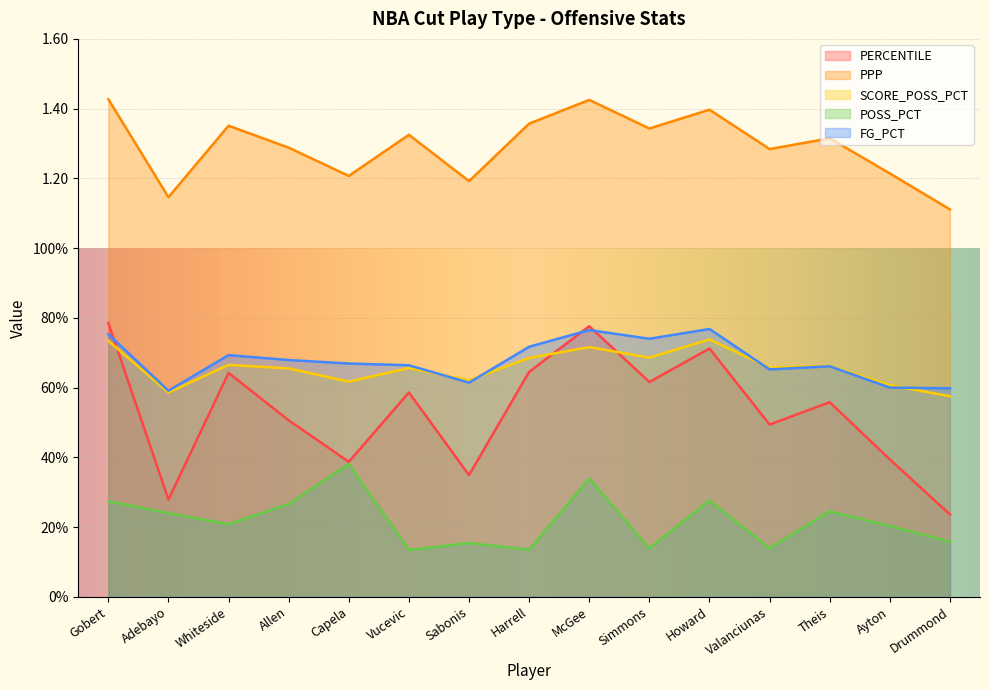

Count the POSS_PCT values in the range 0 to 1.

15